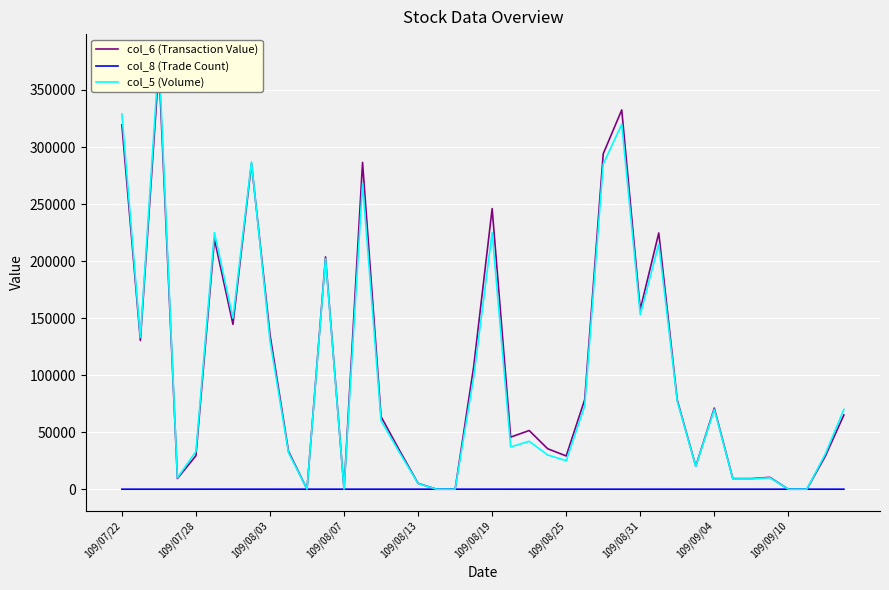

What is the spread (max minus min) of values at 109/09/04?

71097